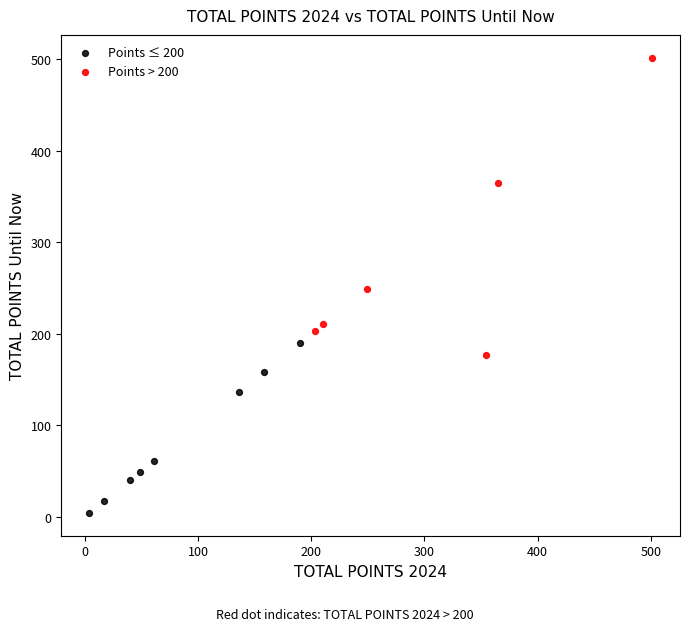

Which series reaches the minimum Y coordinate?

Points ≤ 200